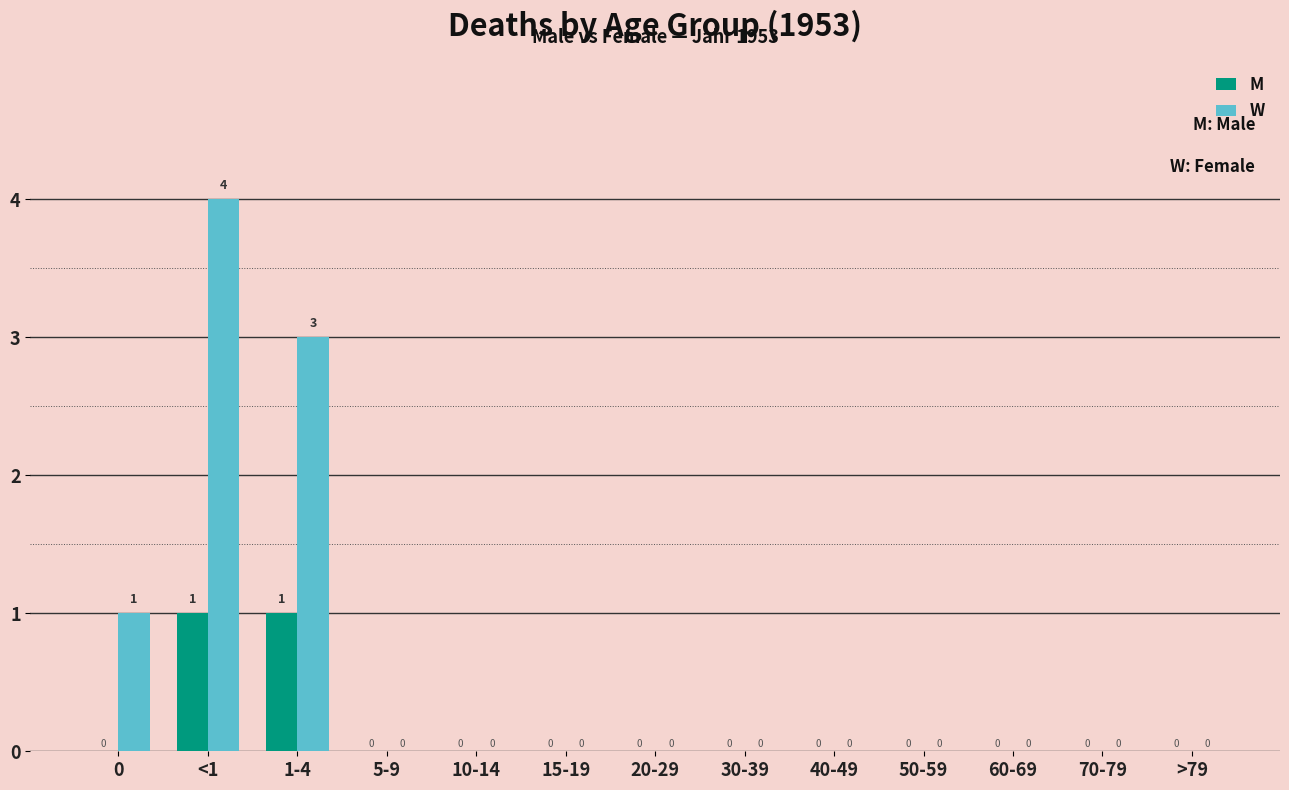

Reading left to right, extract all data points from this chart.

M: 0	1	1	0	0	0	0	0	0	0	0	0	0
W: 1	4	3	0	0	0	0	0	0	0	0	0	0